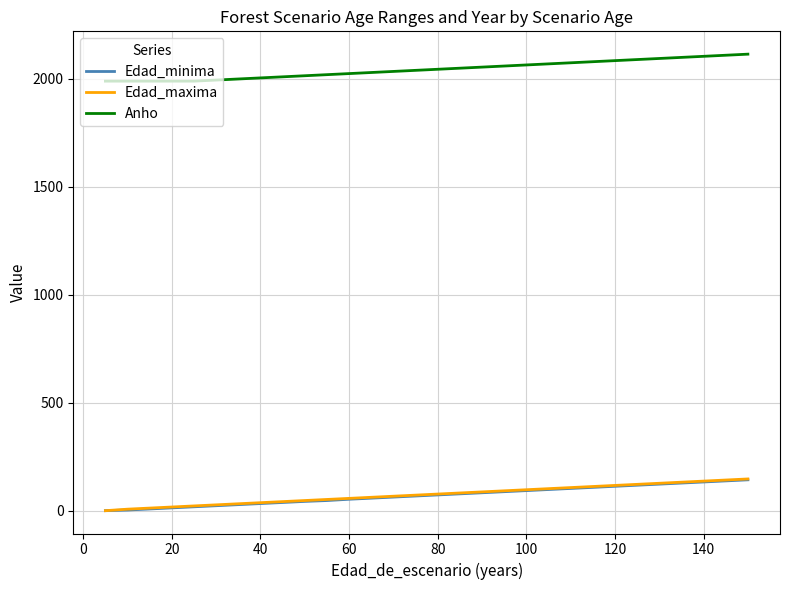

What is the maximum value shown in the chart?

2115